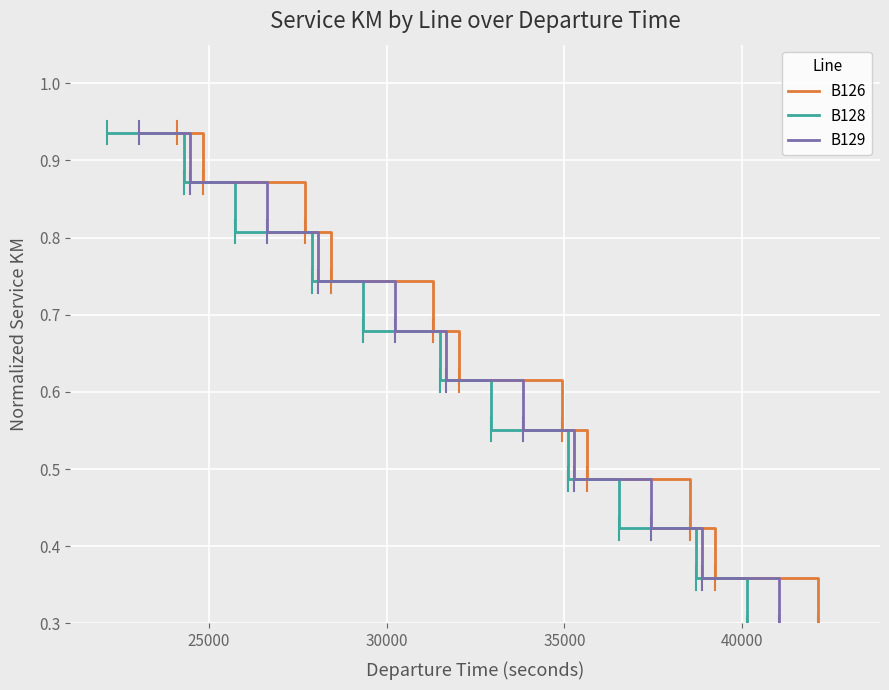

True or false: B128 and B129 intersect in this chart.

False